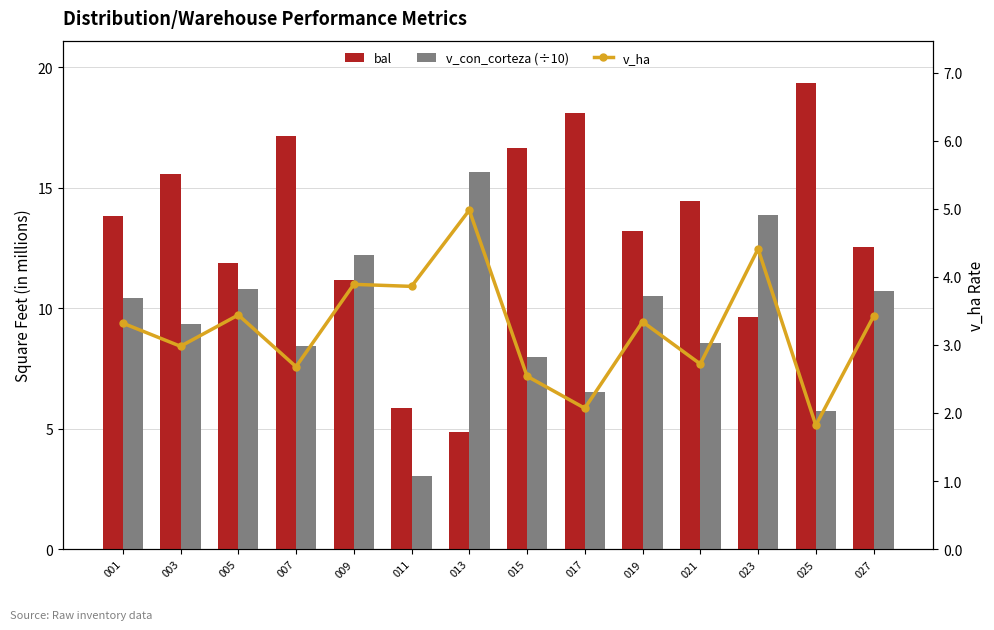

What is the value of the bal bar at the 7th from the left?

4.9